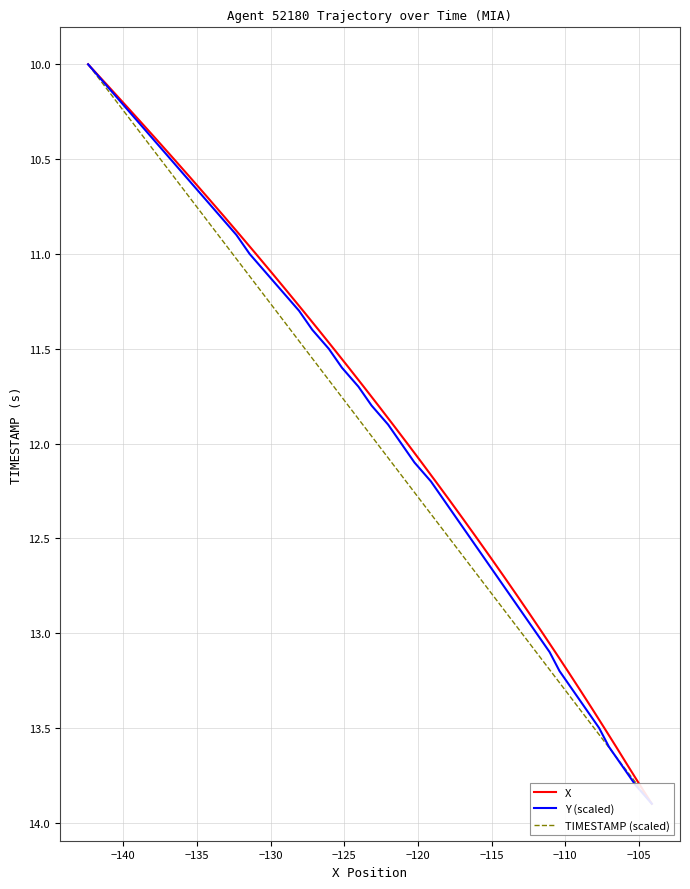

Is the value of Y (scaled) at −120 greater than the value of TIMESTAMP (scaled) at 27?

No